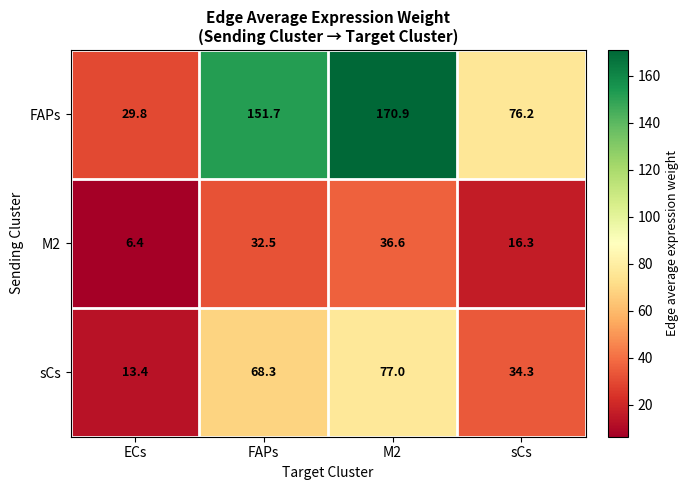

How many data points does each series have?

4